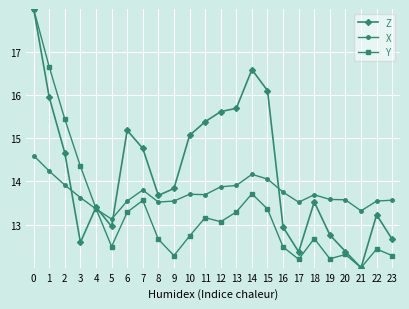

True or false: X has more than 1 points higher than both neighbors.

True